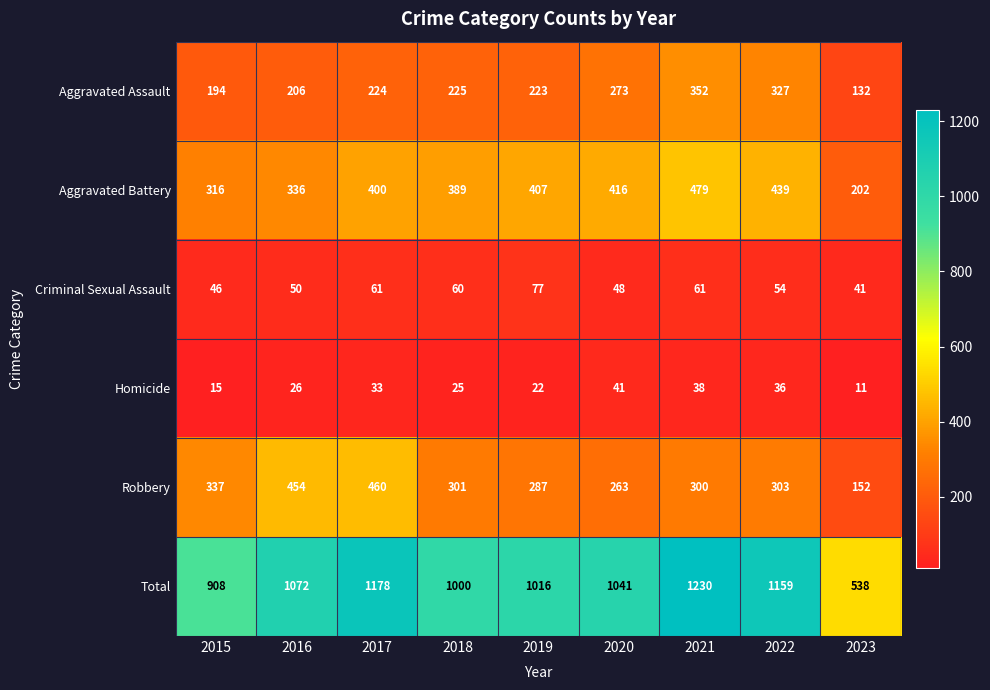

At which category is the sum across all series the highest?

2021